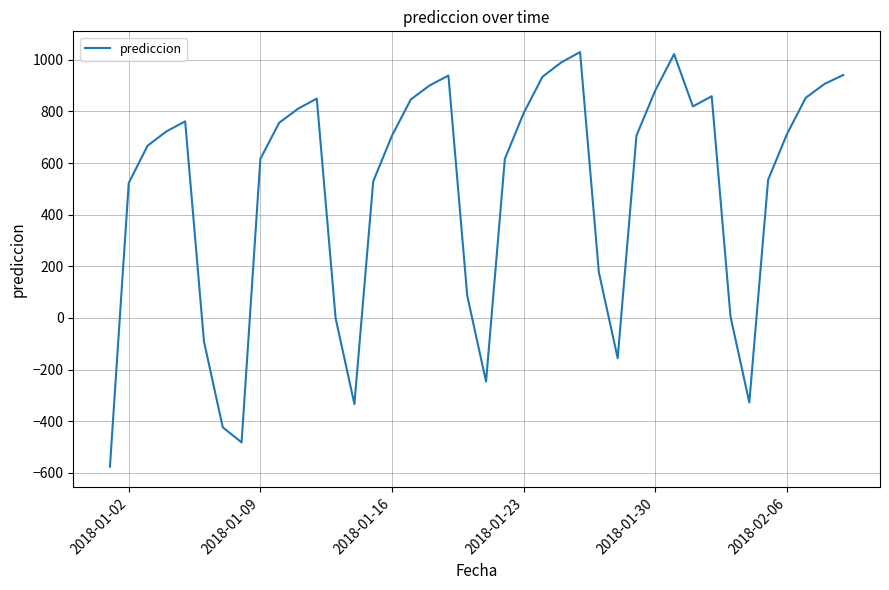

What is the minimum value shown in the chart?

-575.9